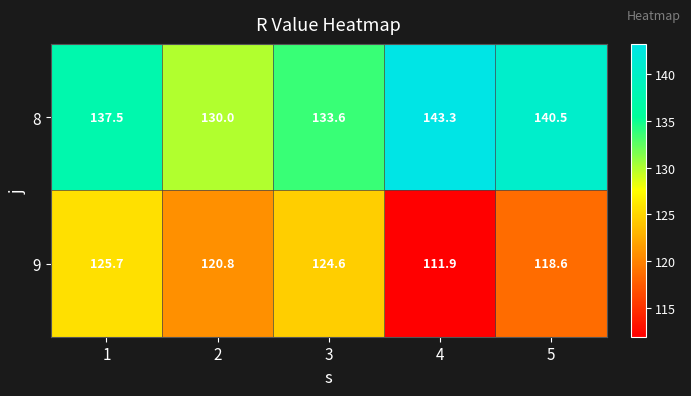

Which category has the lowest value across all series?

4